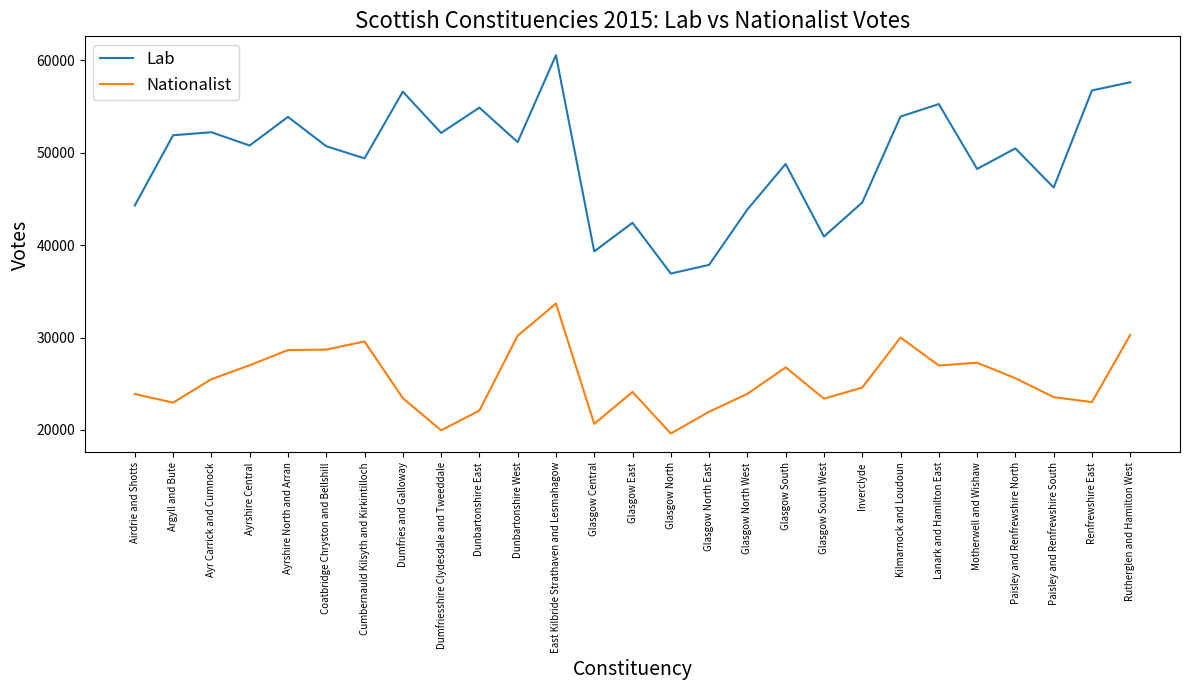

Is the value of Lab at Glasgow North greater than the value of Nationalist at Inverclyde?

Yes